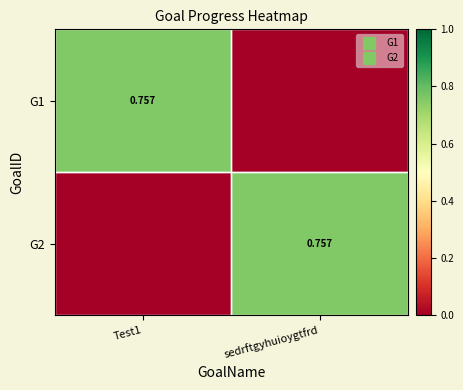

What is the total value across all series at Test1?

0.8